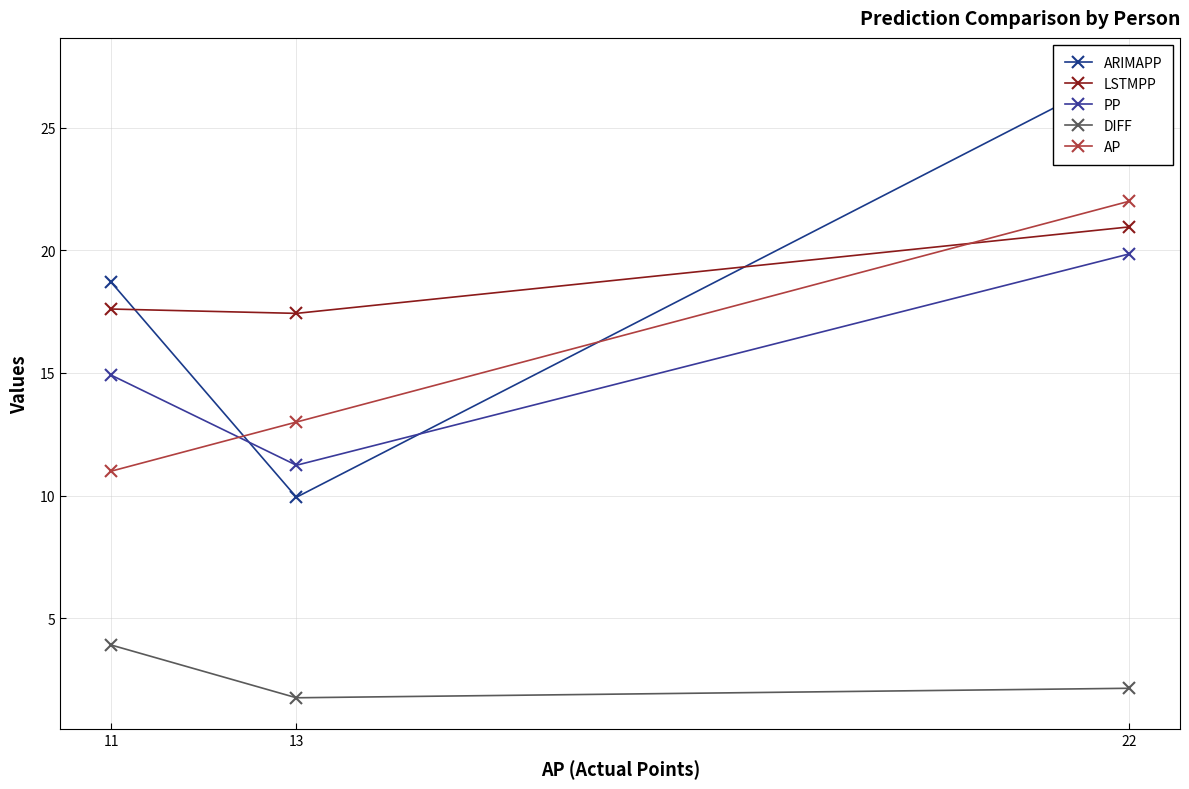

Rank the series by their maximum value, from highest to lowest.

ARIMAPP, AP, LSTMPP, PP, DIFF